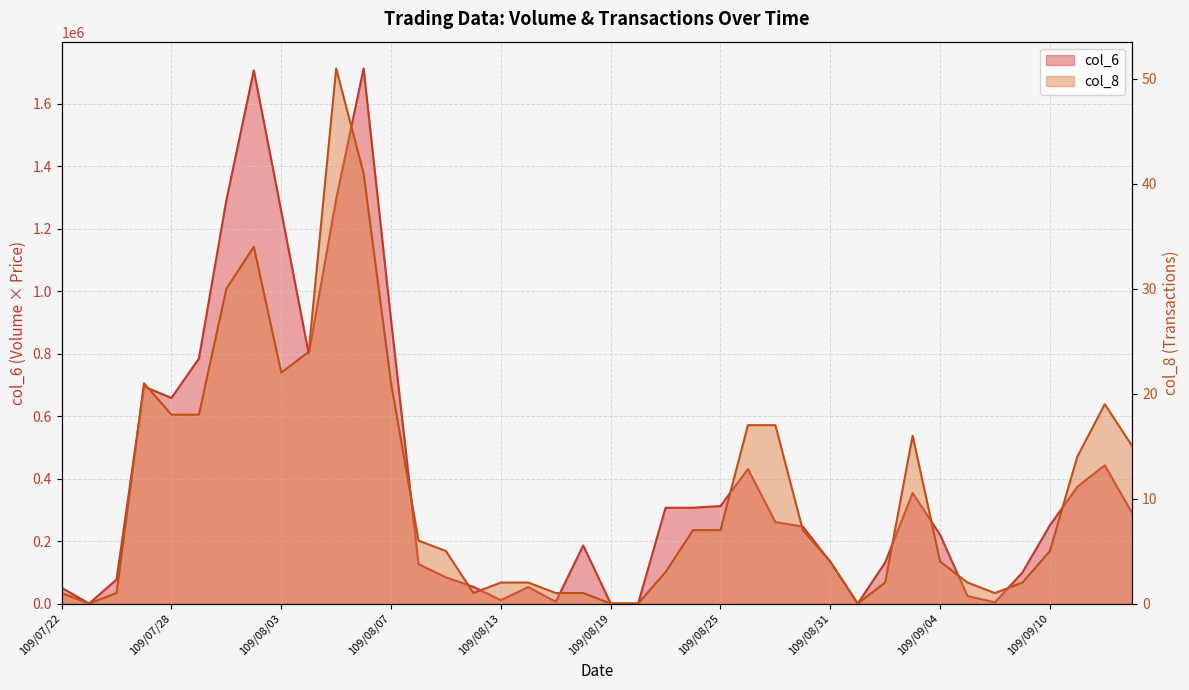

At how many categories does at least one series exceed 1352001?

2